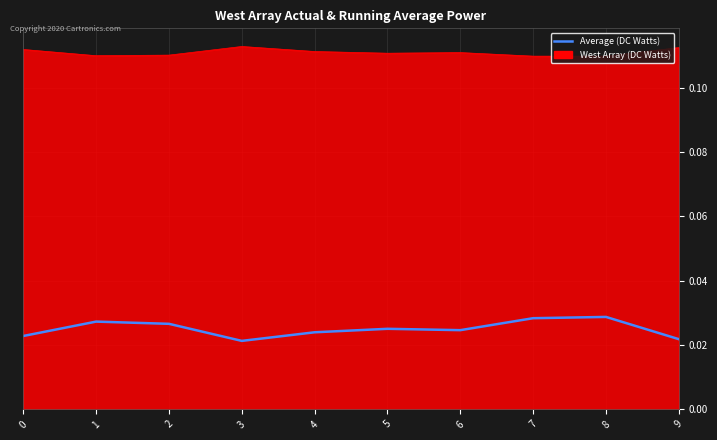

True or false: West Array (DC Watts) and Average (DC Watts) cross at least once.

False